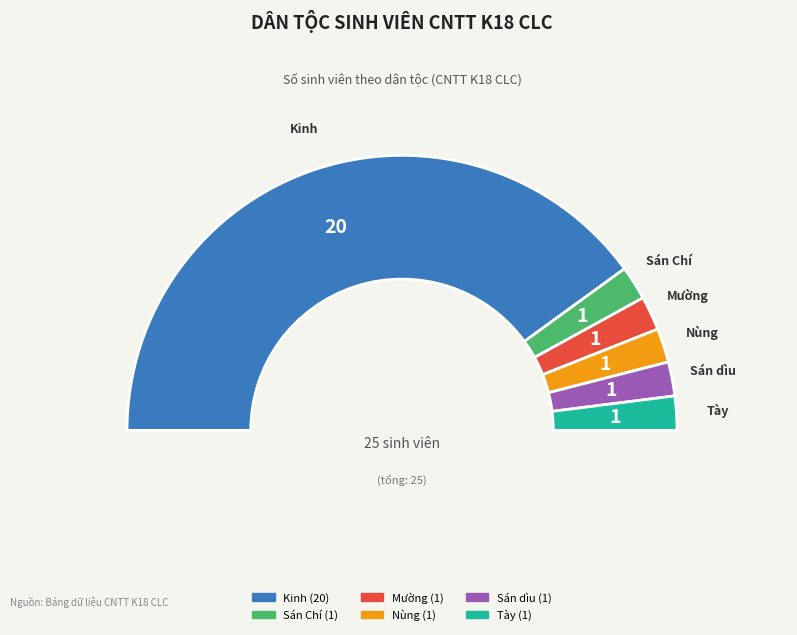

To the nearest percent, what is the average slice percentage?

17%